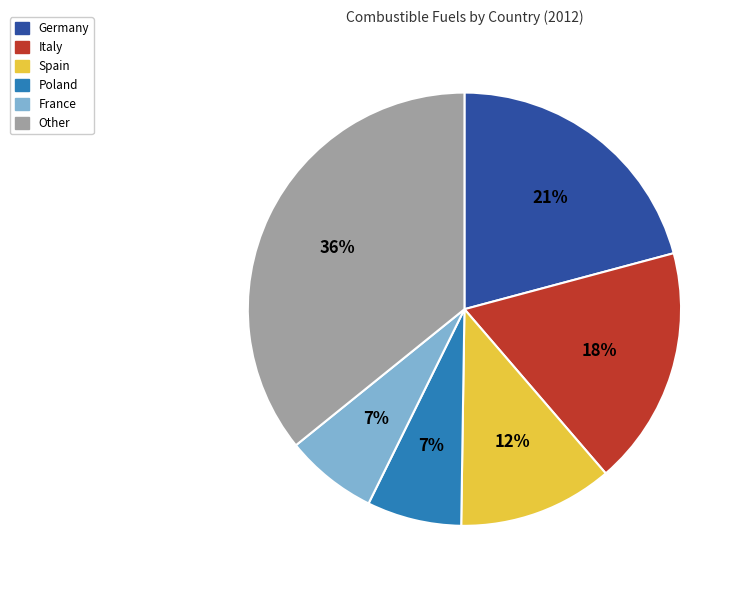

Is the sum of Italy and Germany greater than half?

No